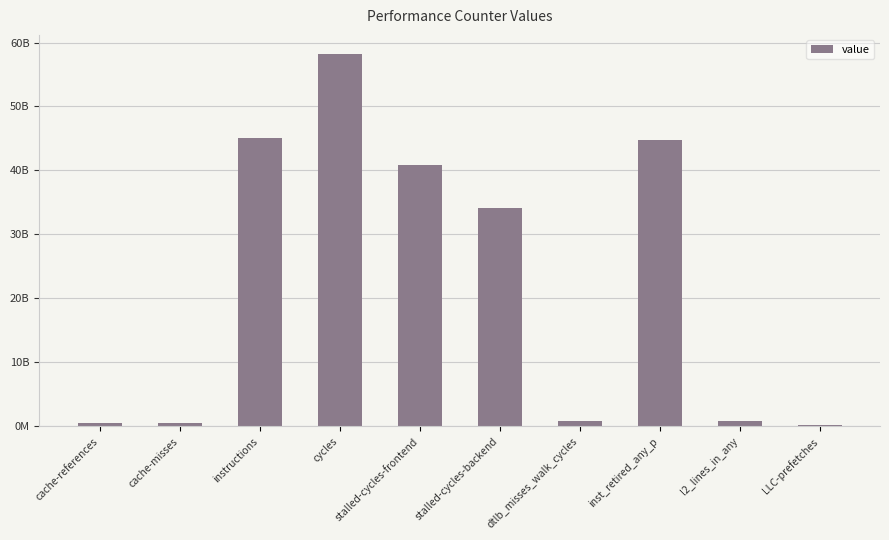

What is the ratio of the value at instructions to the value at stalled-cycles-backend?

1.3